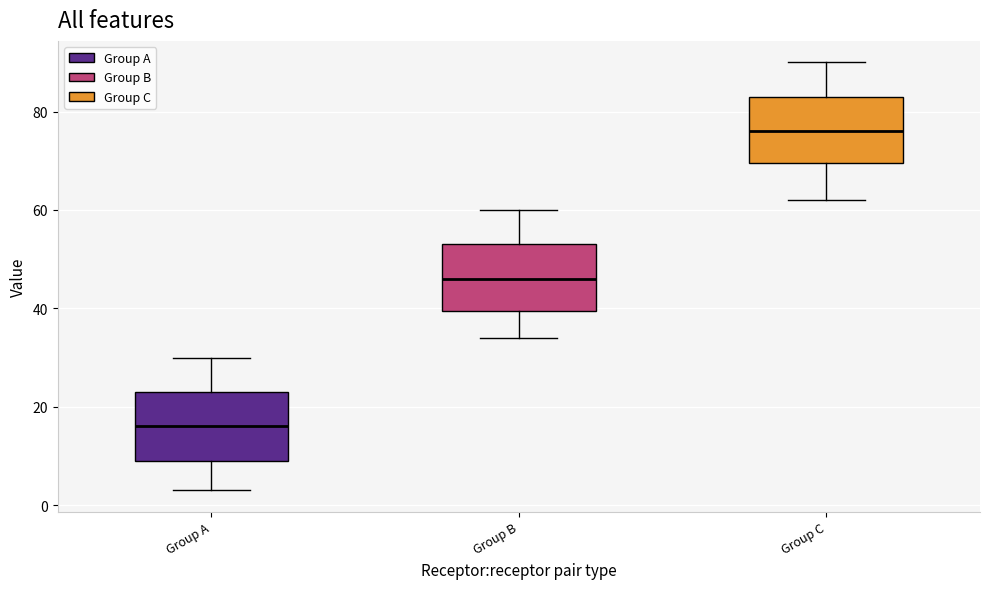

Where is the upper edge of the box for Group B on the y-axis? The values are not printed on the chart, so give them approximately, as read against the axis.

54